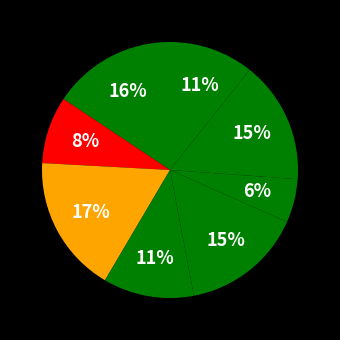

How many slices are in this pie chart?

8